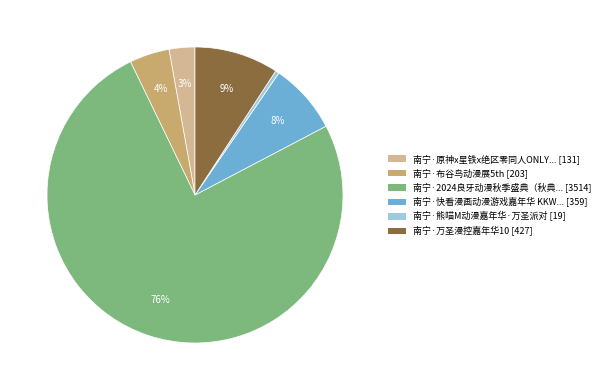

To the nearest percent, what is the average slice percentage?

17%